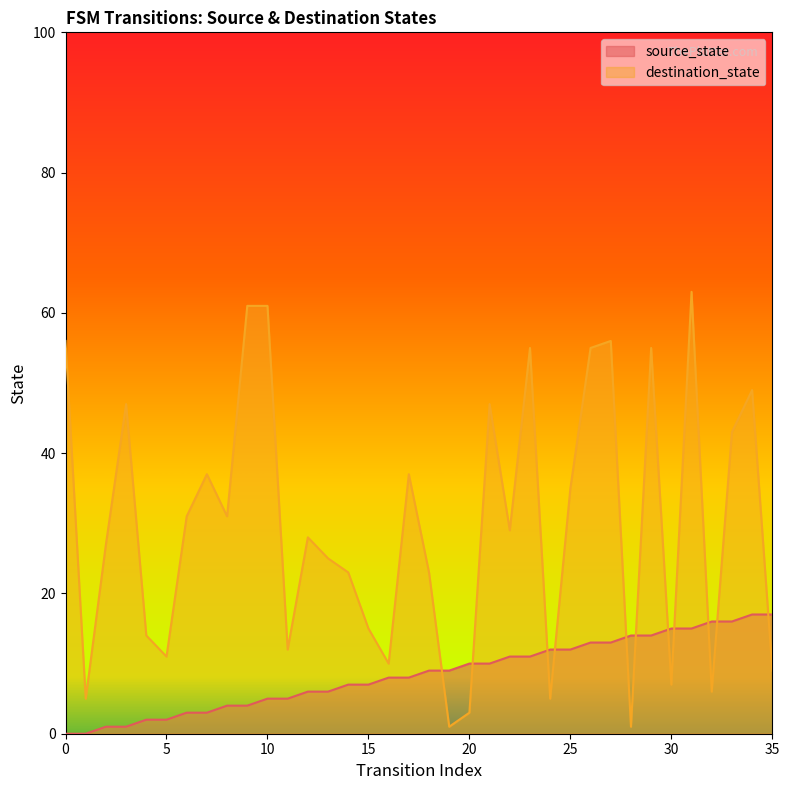

At which label is destination_state closest to 32?

6